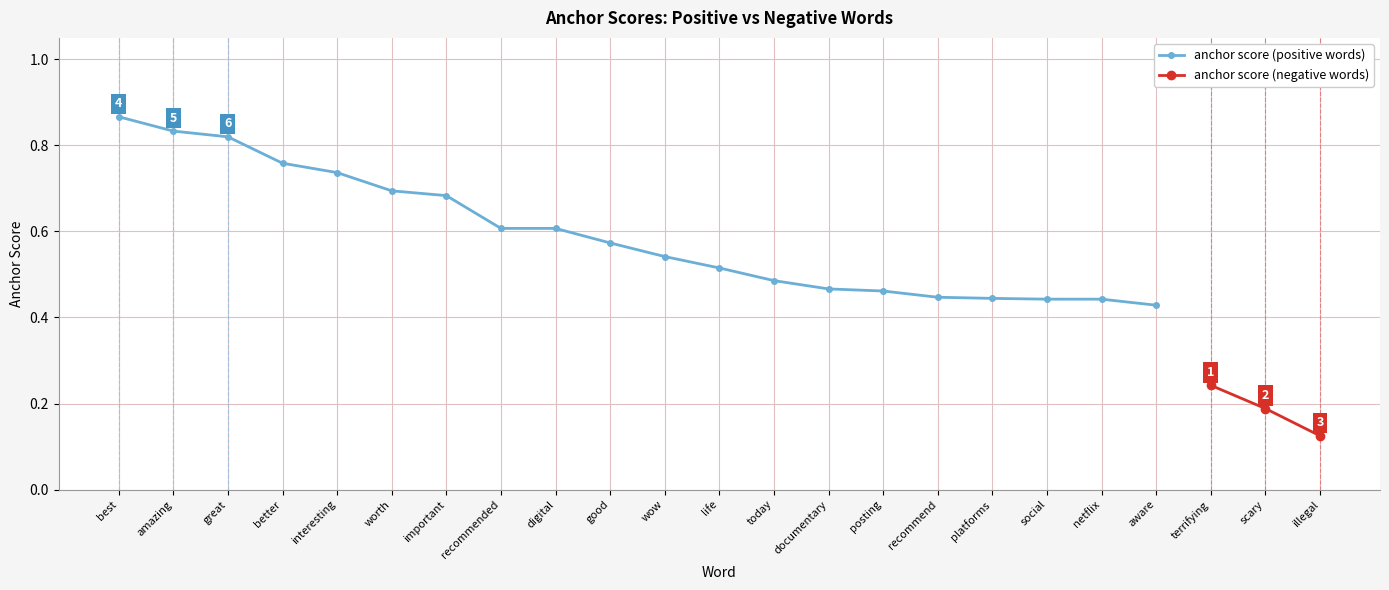

List the labels in order of value, largest first.

best, amazing, great, better, interesting, worth, important, recommended, digital, good, wow, life, today, documentary, posting, recommend, platforms, social, netflix, aware